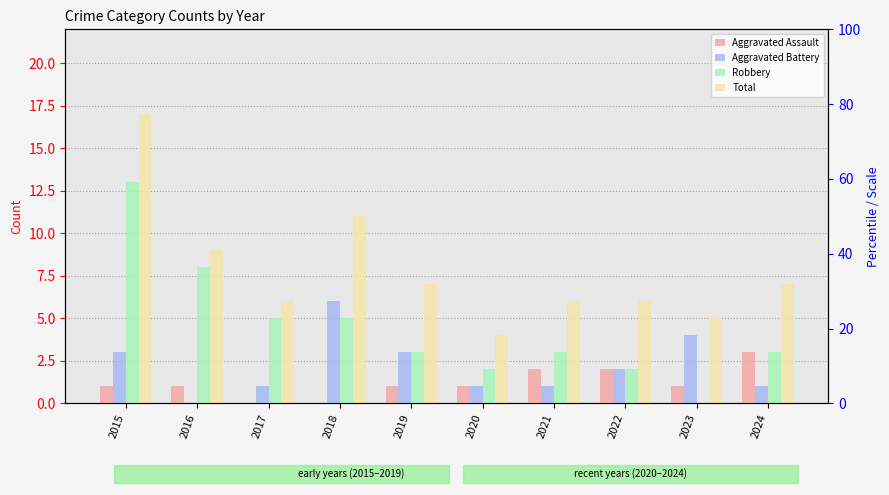

What is the total value across all series at 2018?

22